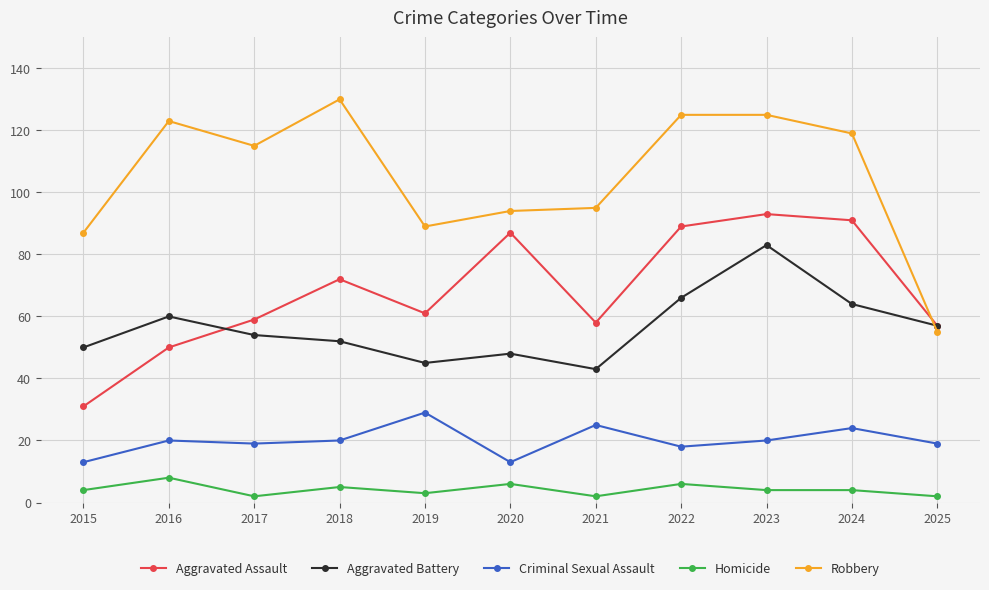

At which label does Robbery reach its minimum?

2025